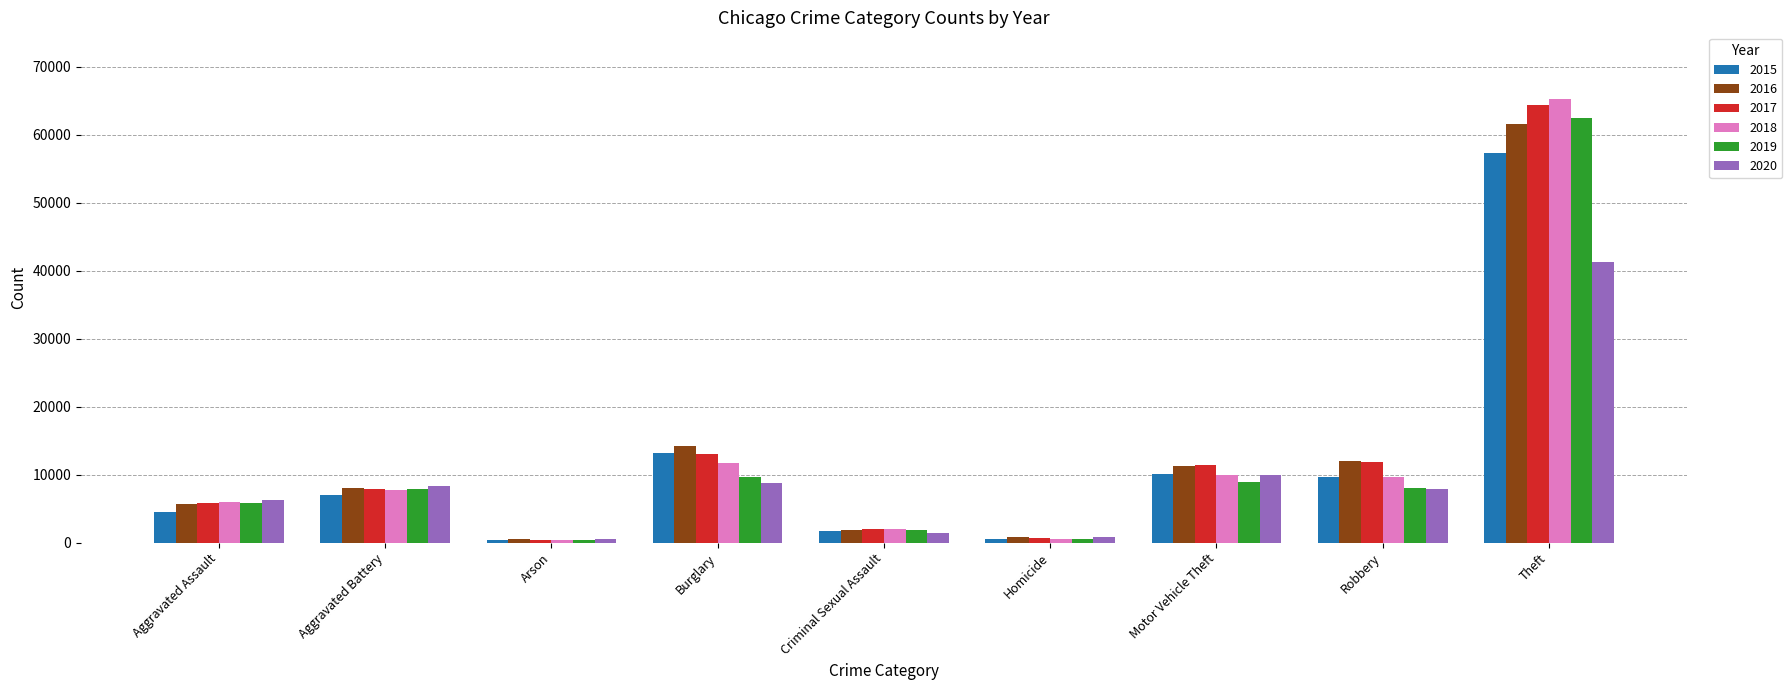

Rank the series by their maximum value, from highest to lowest.

2018, 2017, 2019, 2016, 2015, 2020